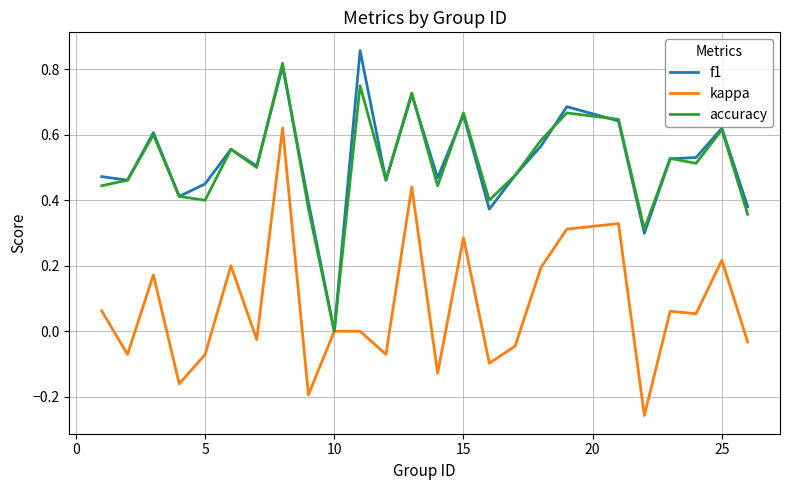

How many series are shown in this chart?

3